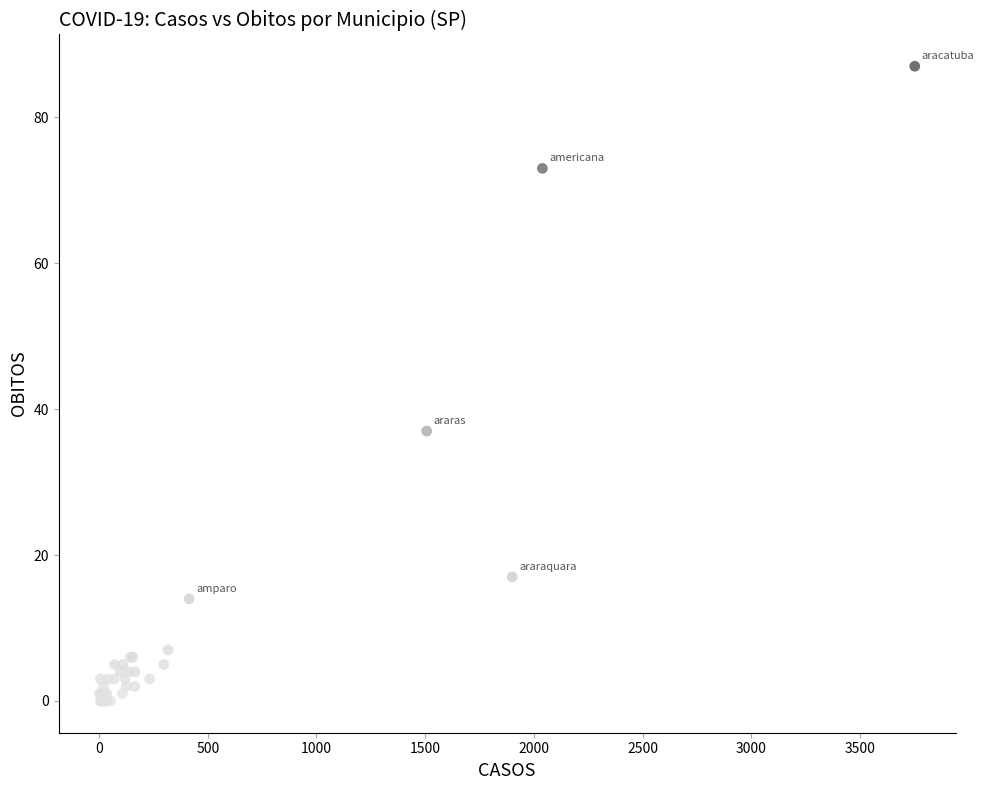

What Y value in the scatter plot is closest to 43?

37